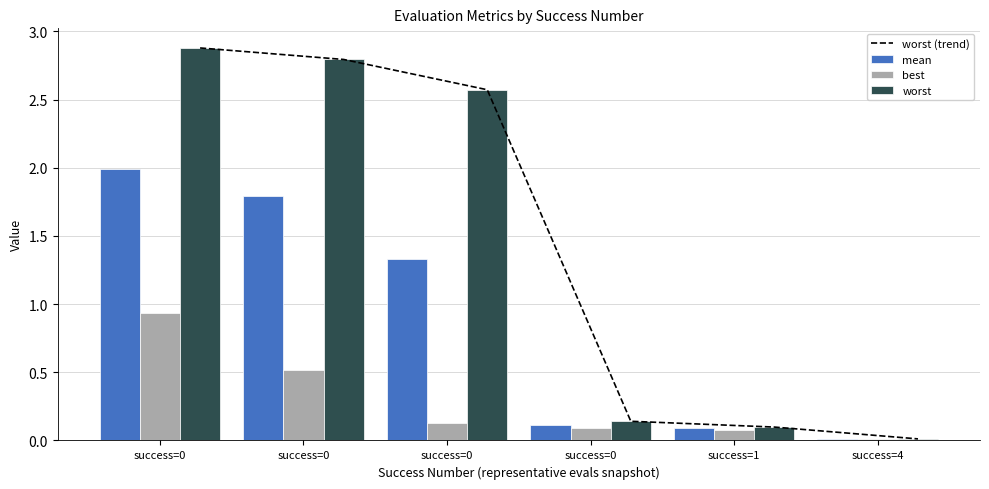

Is it true that best equals 0.9 at success=0?

True